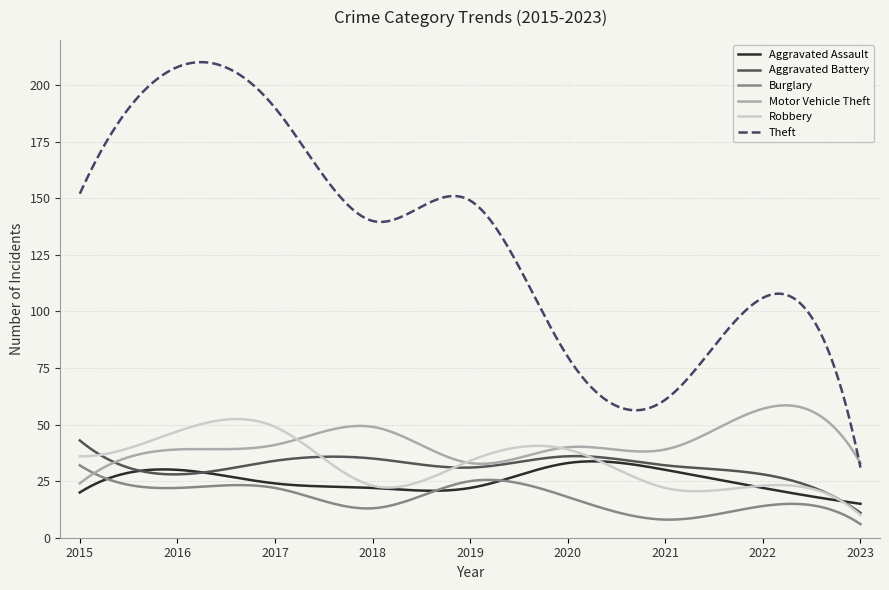

Which series has the widest spread of values?

Theft